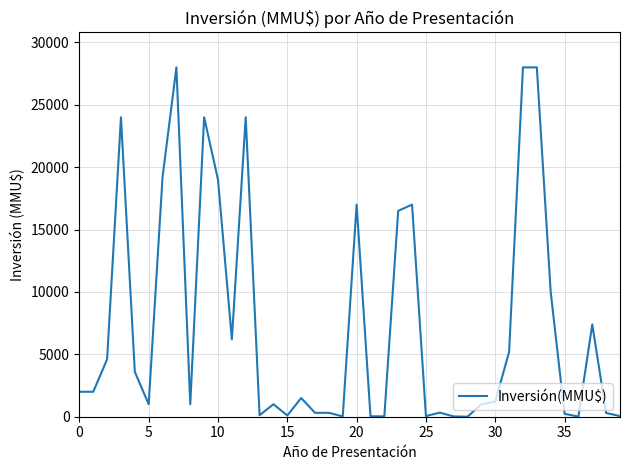

What is the maximum value shown in the chart?

28000